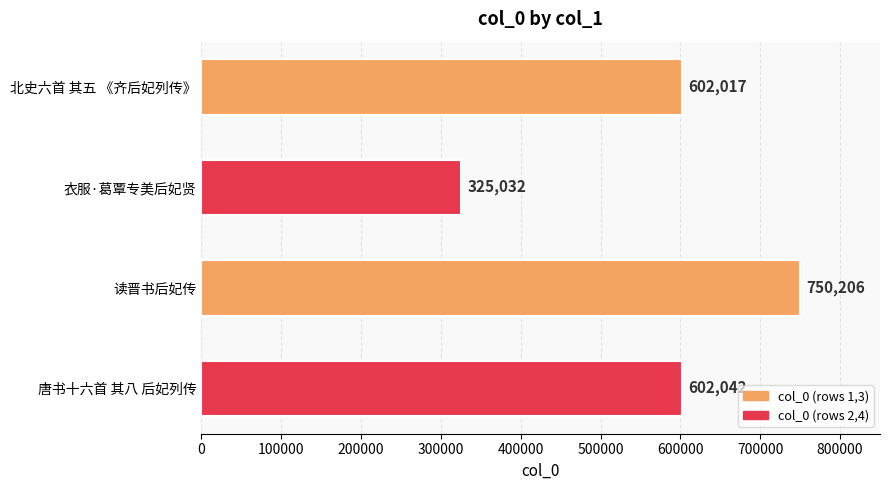

List the labels in order of value, largest first.

读晋书后妃传, 唐书十六首 其八 后妃列传, 北史六首 其五 《齐后妃列传》, 衣服·葛覃专美后妃贤